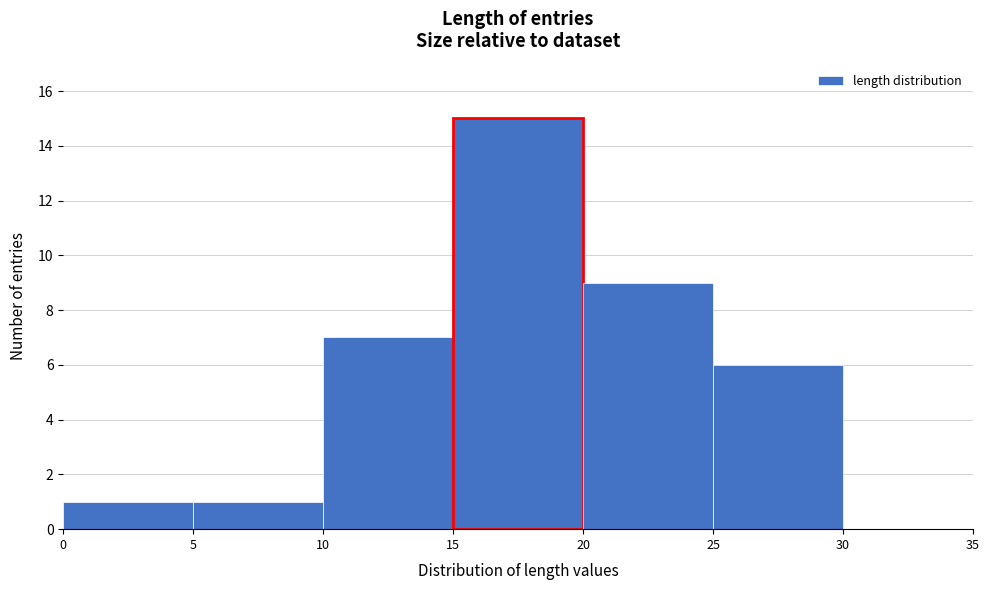

Reading left to right, list every bar in this chart as the range it spans on the x-axis followed by its height. The values are not printed on the chart, so give them approximately, as read against the axis.

0 to 5: 1
5 to 10: 1
10 to 15: 7
15 to 20: 15
20 to 25: 9
25 to 30: 6
30 to 35: 0